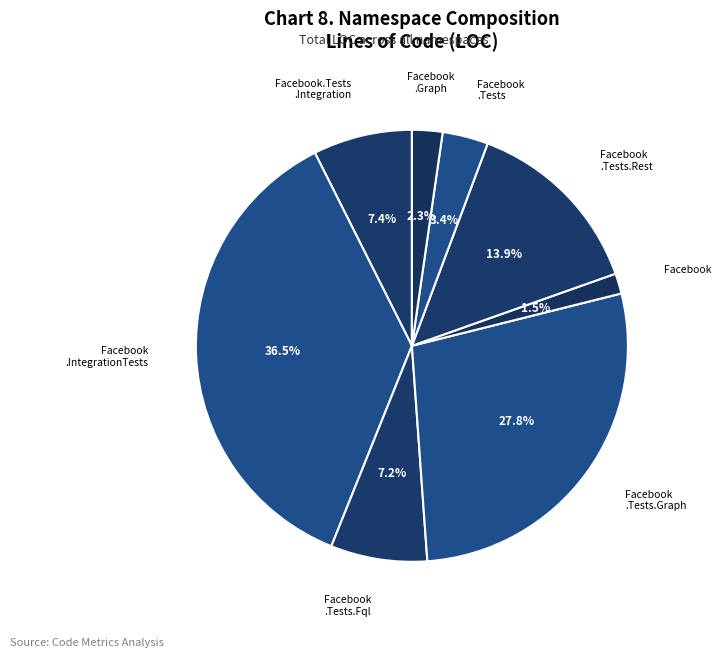

Count the number of slices in the pie.

8